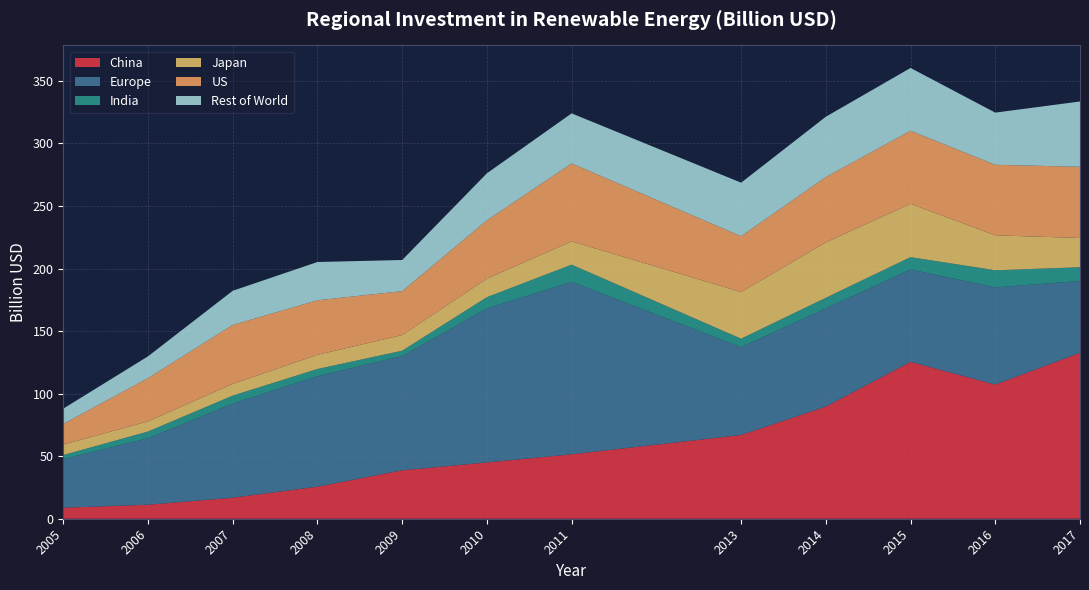

Reading left to right, what are all the values shown in this chart?

China: 2005=8.8	2006=11.2	2007=16.8	2008=25.6	2009=38.7	2010=45.0	2011=51.5	2013=66.9	2014=89.6	2015=125.4	2016=107.2	2017=132.6
Europe: 2005=38.9	2006=53.1	2007=75.2	2008=88.3	2009=91.3	2010=123.1	2011=137.8	2013=70.2	2014=78.5	2015=73.8	2016=77.7	2017=57.4
India: 2005=3.2	2006=5.4	2007=6.4	2008=5.8	2009=4.3	2010=9.0	2011=13.8	2013=6.8	2014=8.5	2015=9.9	2016=13.7	2017=11.0
Japan: 2005=8.4	2006=8.1	2007=9.4	2008=11.3	2009=12.5	2010=14.8	2011=18.6	2013=37.3	2014=44.3	2015=42.6	2016=27.9	2017=23.4
US: 2005=16.5	2006=34.6	2007=47.1	2008=43.6	2009=35.1	2010=46.6	2011=62.3	2013=44.6	2014=52.2	2015=58.4	2016=56.4	2017=56.9
Rest of World: 2005=12.2	2006=17.4	2007=27.3	2008=30.6	2009=24.9	2010=37.6	2011=40.0	2013=42.8	2014=48.2	2015=50.2	2016=41.7	2017=52.2